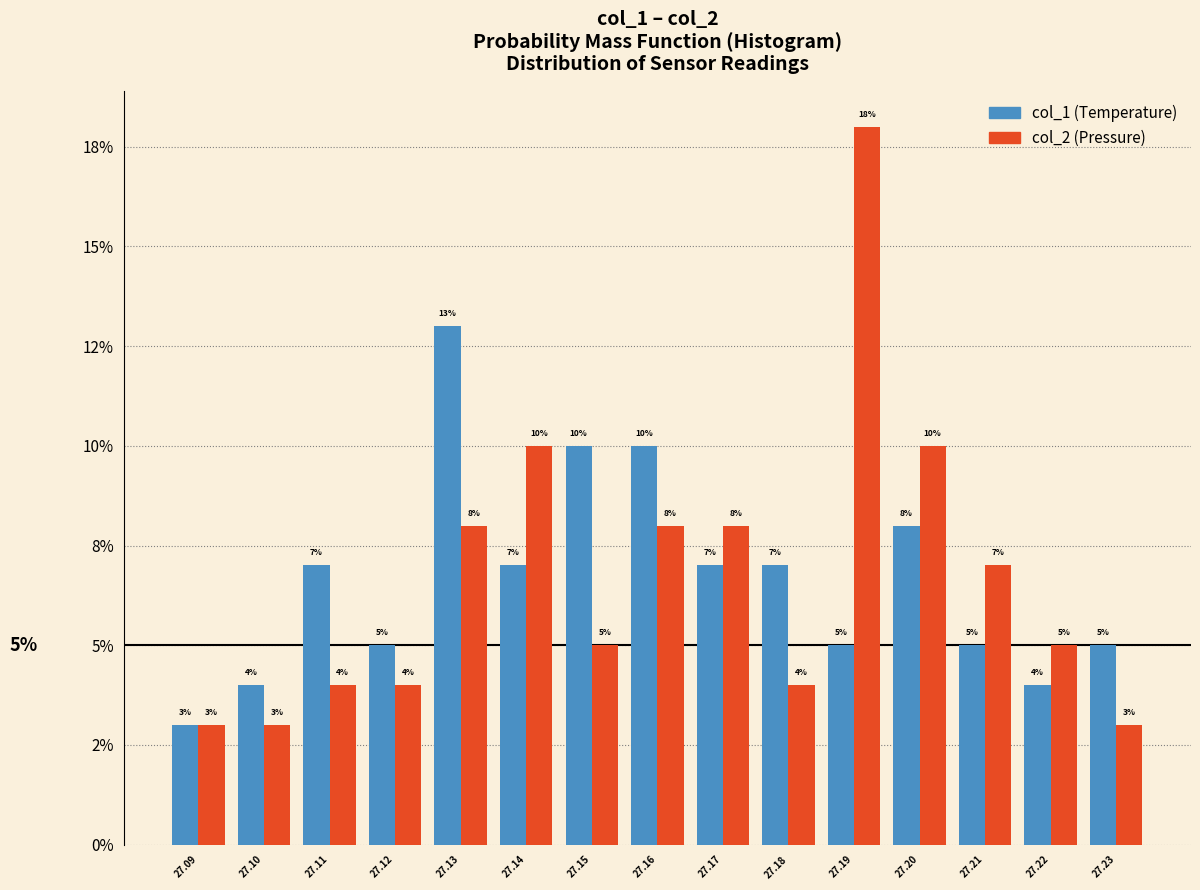

Does the chart contain any negative values?

No